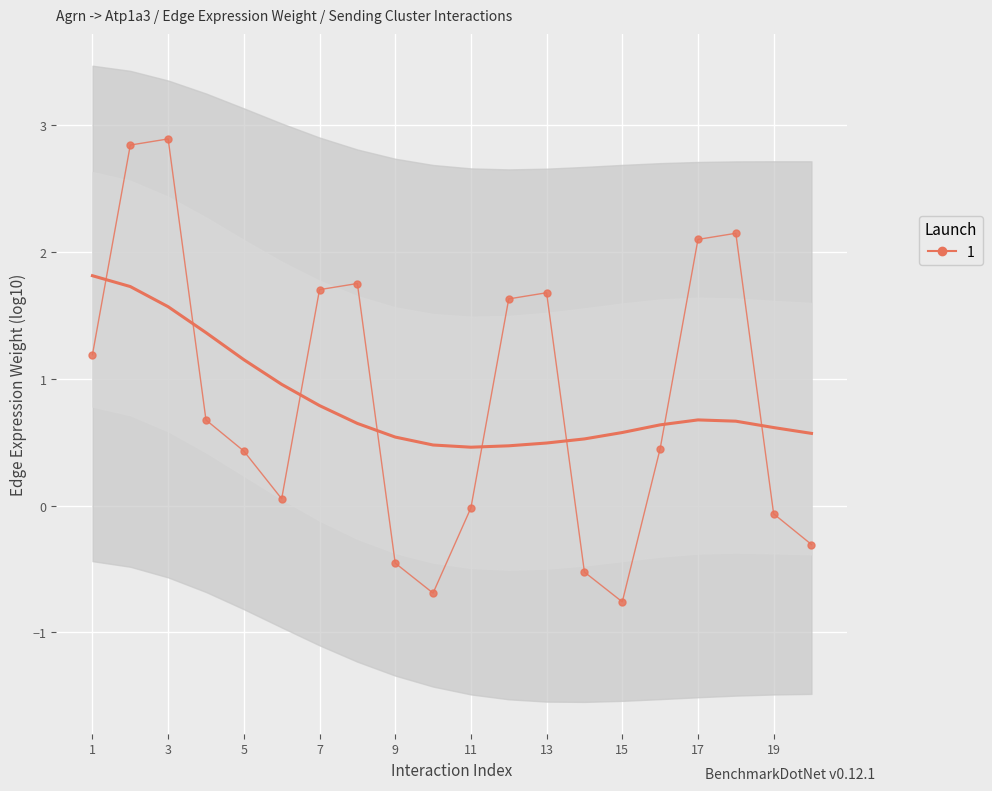

How many interior local valleys (lower than both neighbors) does the data have?

3